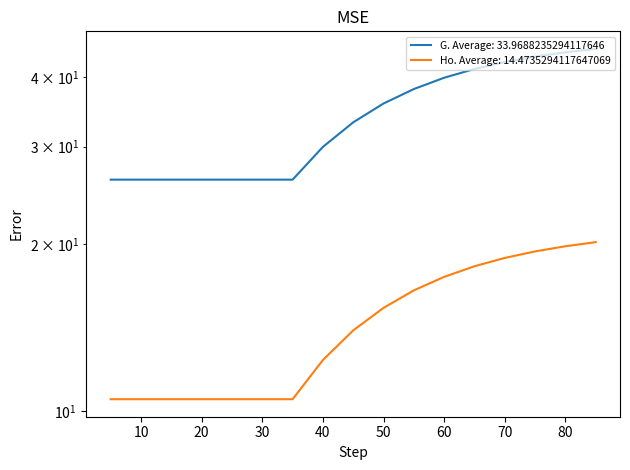

Reading right to left, transcribe all the data shown in this chart.

G: 85=45.0	80=44.4	75=43.6	70=42.6	65=41.4	60=40.0	55=38.1	50=35.9	45=33.2	40=30.0	35=26.2	30=26.2	25=26.2	20=26.2	15=26.2	10=26.2	5=26.2
Ho: 85=20.2	80=19.9	75=19.4	70=18.9	65=18.3	60=17.5	55=16.5	50=15.4	45=14.0	40=12.4	35=10.5	30=10.5	25=10.5	20=10.5	15=10.5	10=10.5	5=10.5